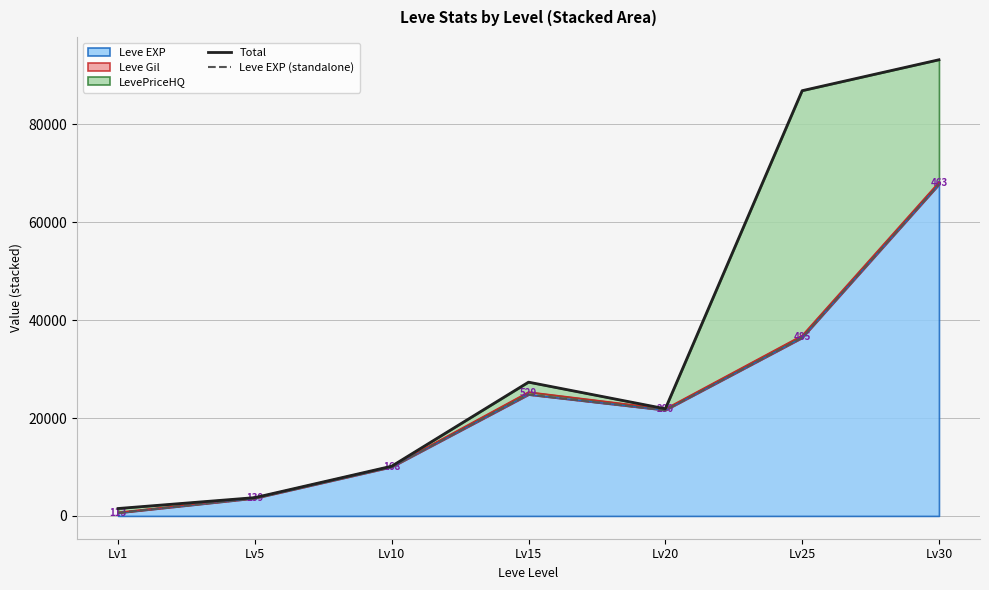

Is it true that Leve EXP equals 36390 at Lv25?

True